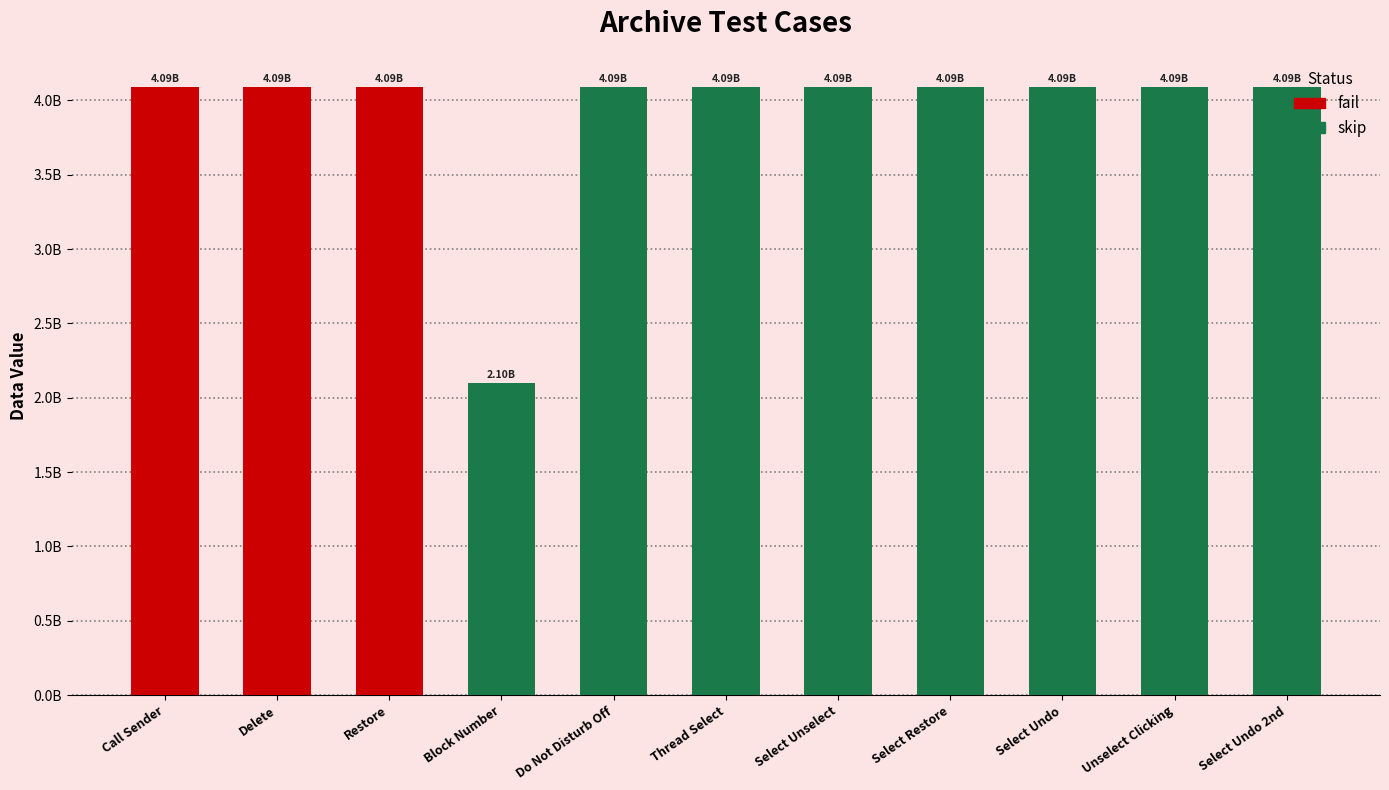

Does the chart contain any negative values?

No